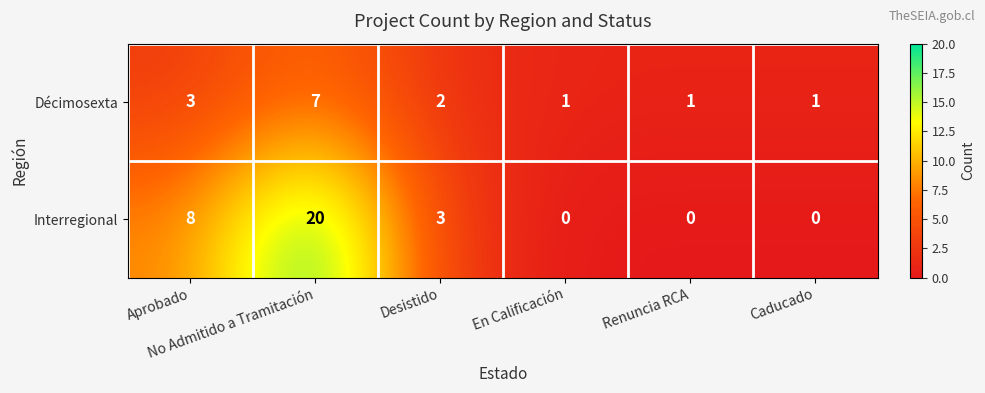

Rank the series by their average value, from lowest to highest.

Décimosexta, Interregional